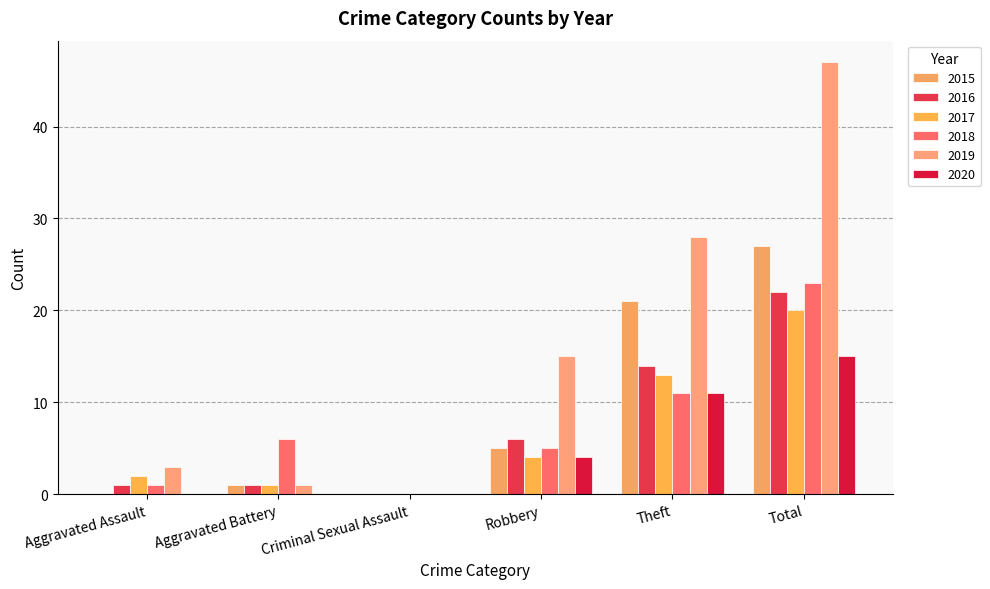

What is the spread (max minus min) of values at Aggravated Battery?

6